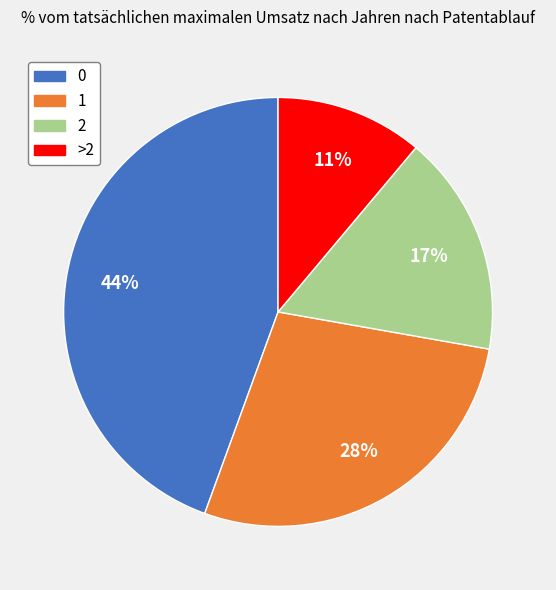

How many segments does this pie chart have?

4